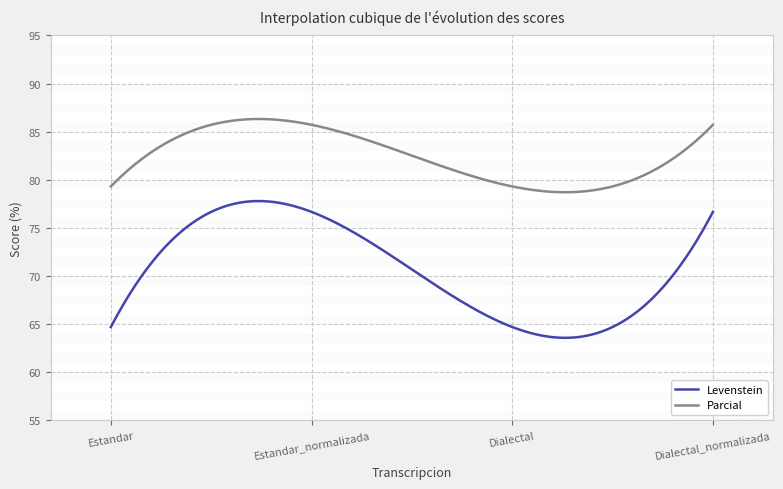

Does the chart have visible grid lines?

Yes